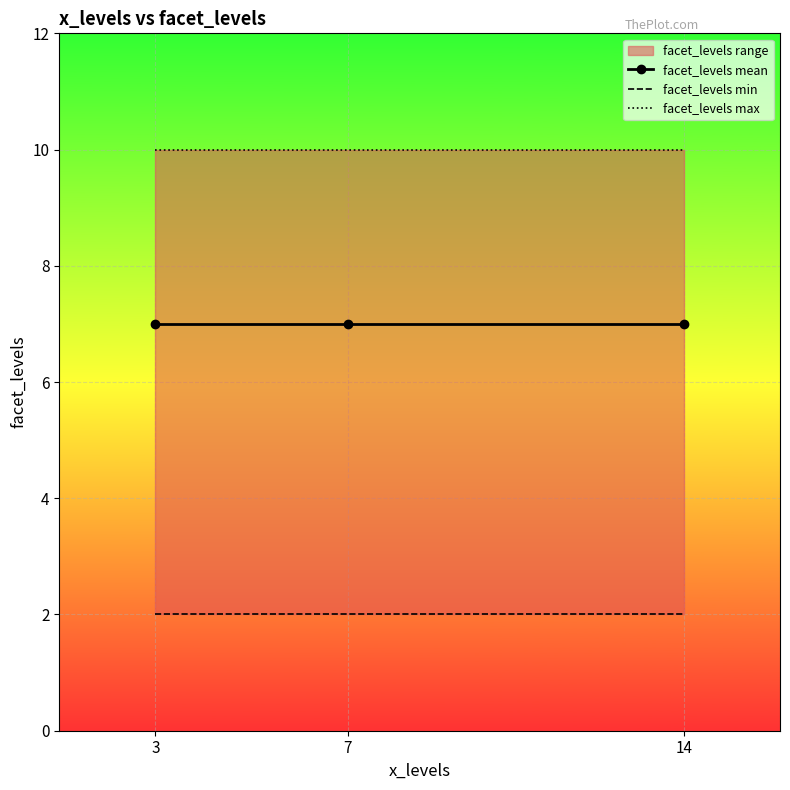

What is the highest value of the facet_levels mean series?

7